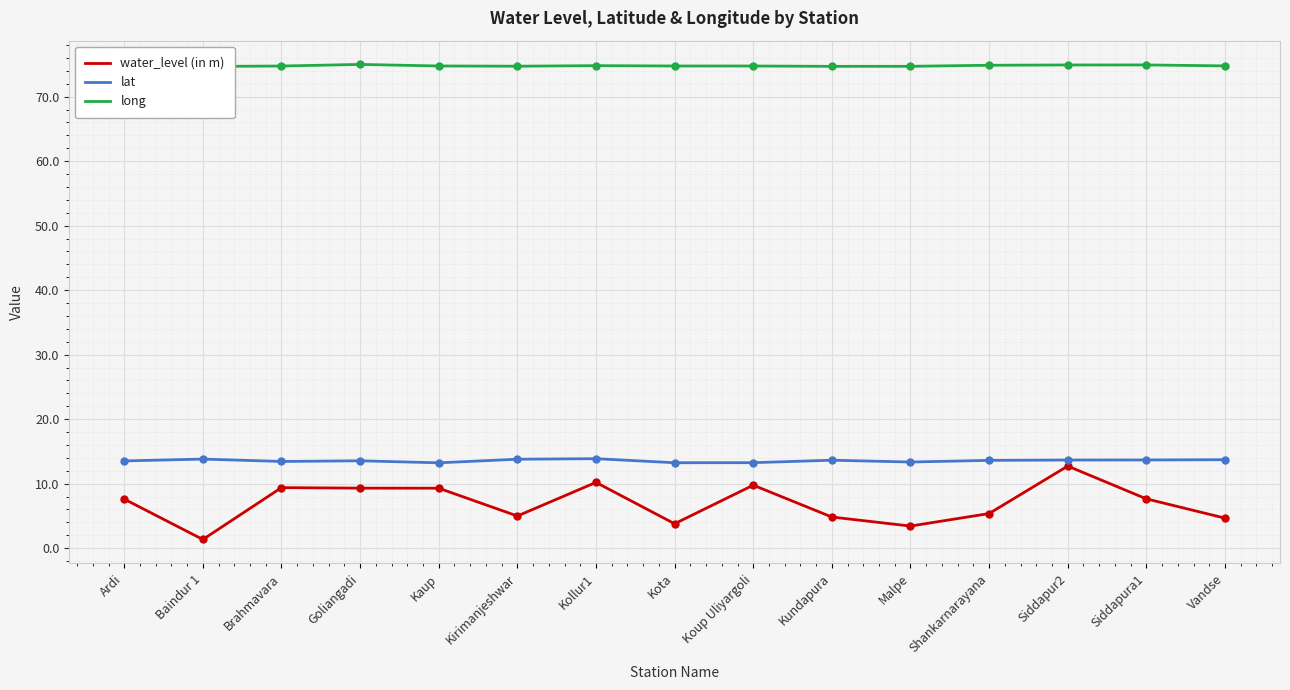

Count the number of data series in this chart.

3